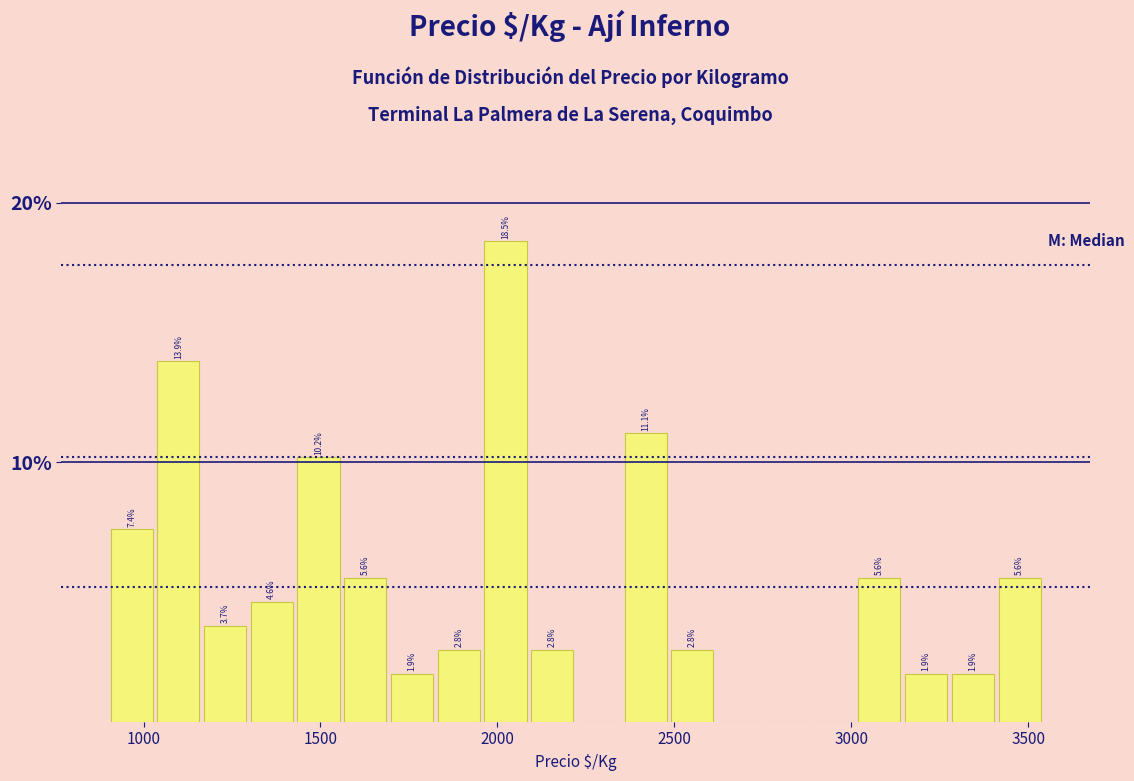

Around what value on the x-axis is the tallest bar? Give the approximate position of its centre, as read against the axis.

2000